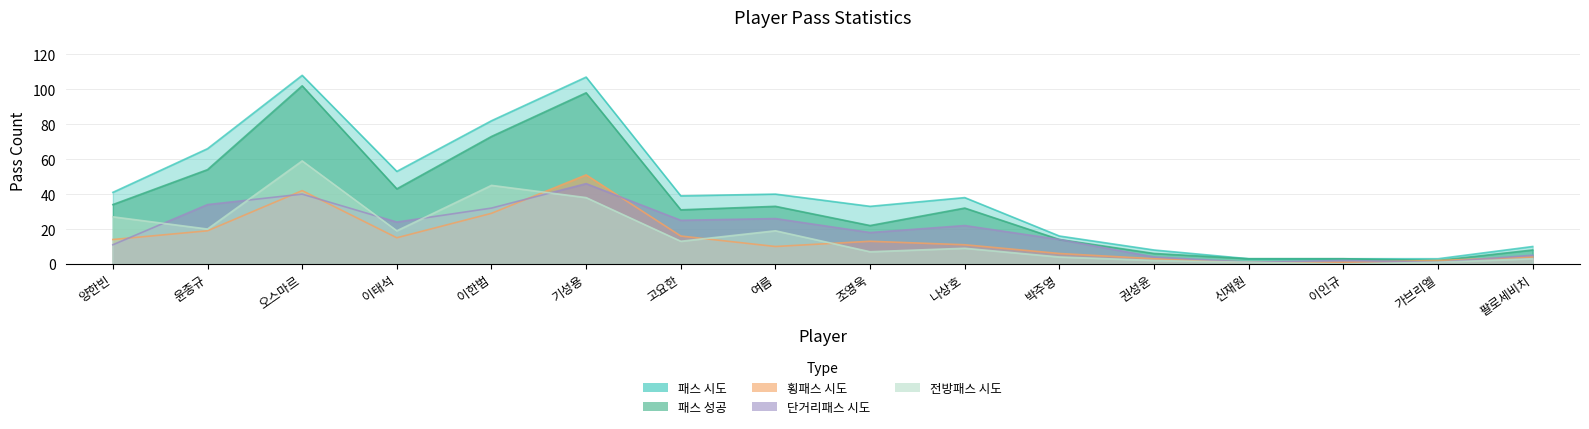

What is the highest value of the 패스 시도 series?

108